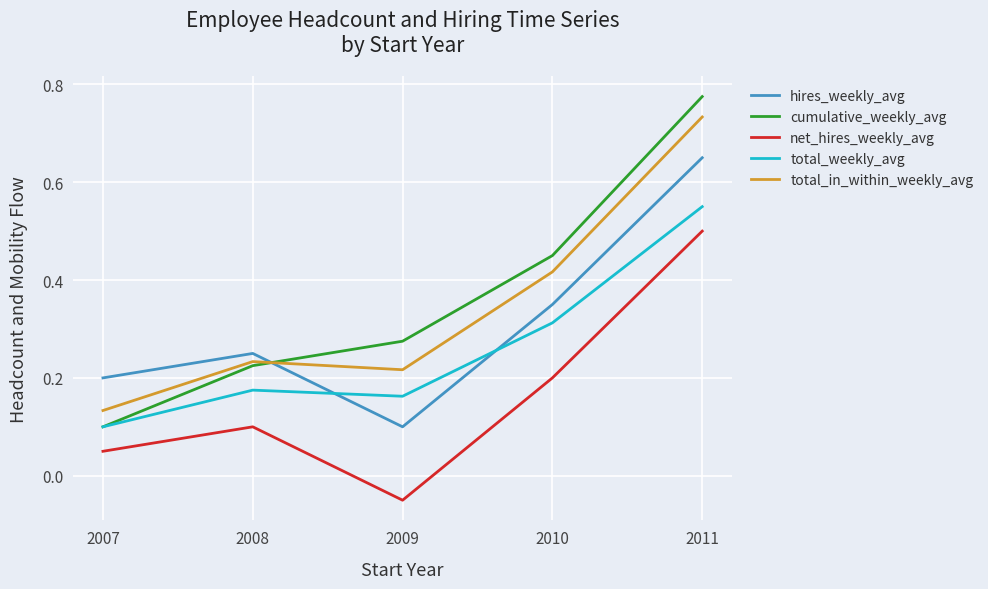

True or false: net_hires_weekly_avg and cumulative_weekly_avg cross at least once.

False